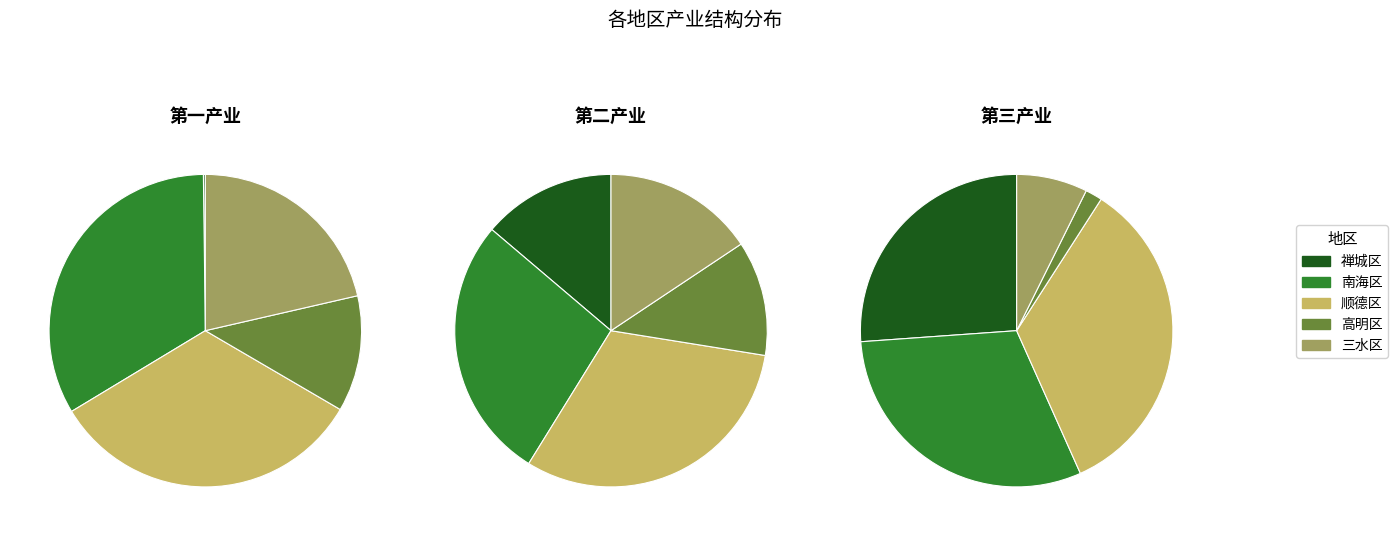

The 禅城区 slice represents 21% of the pie. True or false?

False